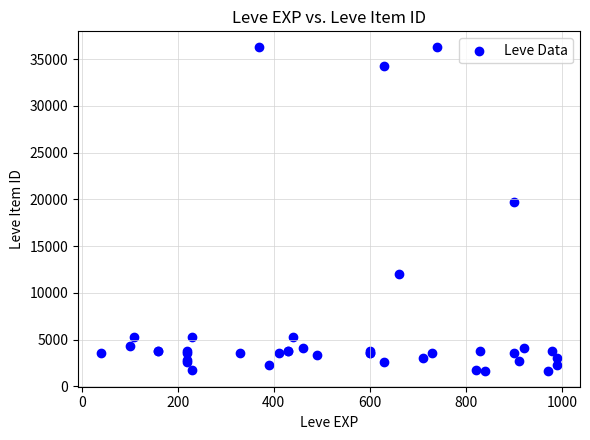

What Y value in the scatter plot is closest to 18967?

19744